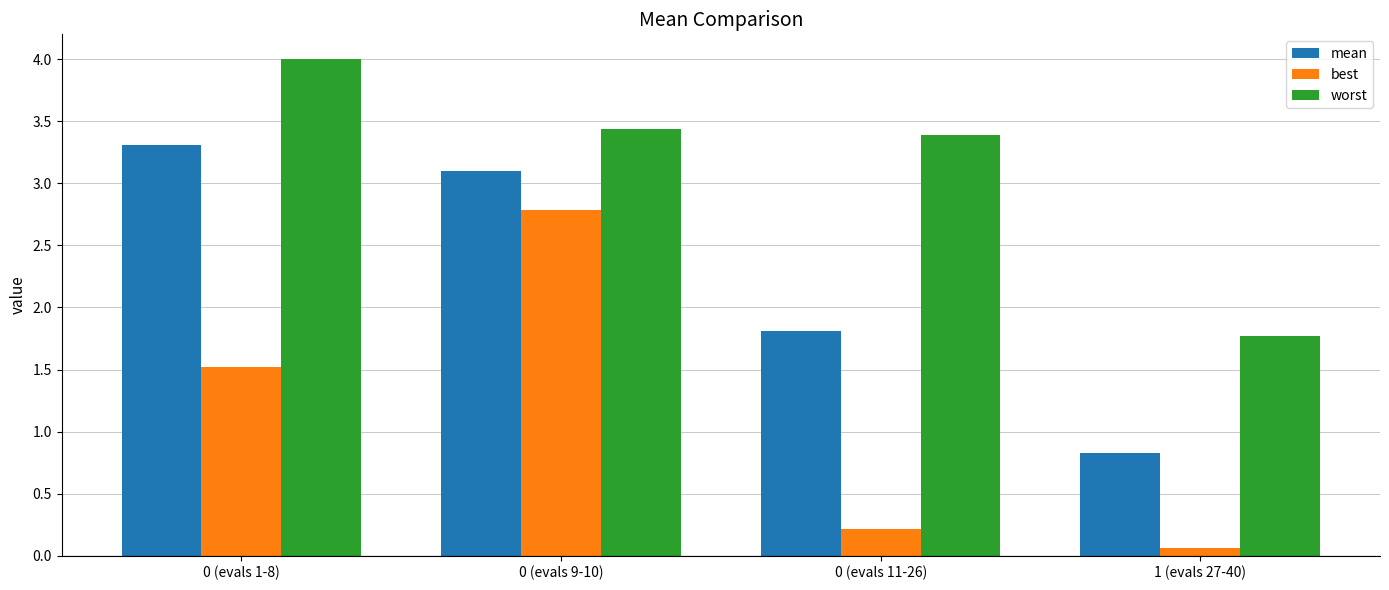

What is the label of the 4th bar from the left?

1 (evals 27-40)